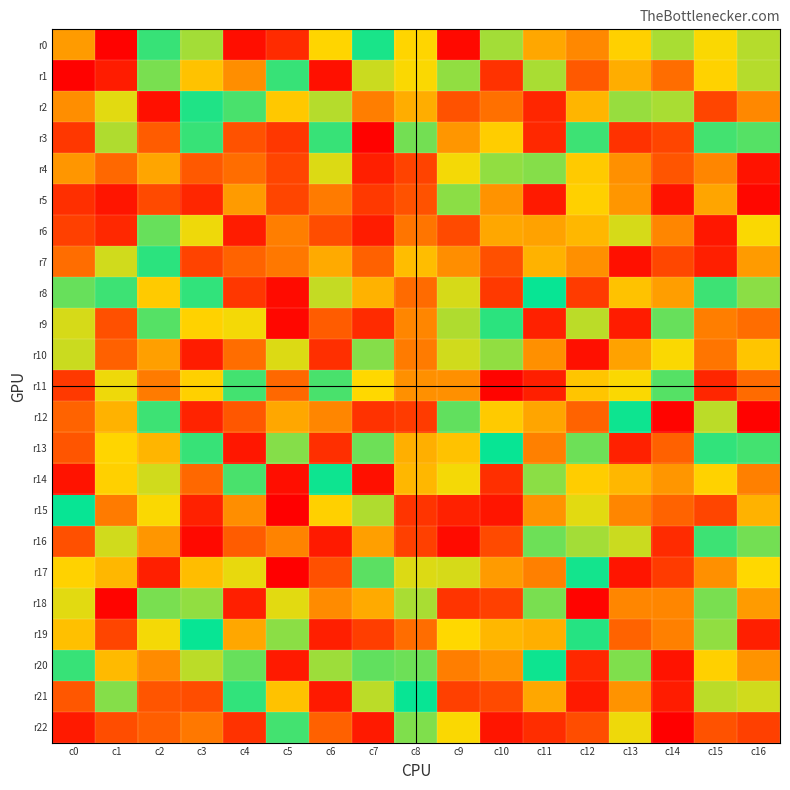

Reading right to left, extract all data points from this chart.

r0: c16=-30	c15=41	c14=28	c13=45	c12=71	c11=-60	c10=27	c9=122	c8=-43	c7=-4	c6=-43	c5=-108	c4=-120	c3=-27	c2=-9	c1=125	c0=64
r1: c16=30	c15=-44	c14=-81	c13=-58	c12=-89	c11=-28	c10=105	c9=-24	c8=-41	c7=33	c6=119	c5=9	c4=-69	c3=50	c2=-20	c1=-114	c0=125
r2: c16=-71	c15=97	c14=-28	c13=-25	c12=55	c11=110	c10=-80	c9=-92	c8=58	c7=75	c6=-30	c5=48	c4=-12	c3=5	c2=-119	c1=37	c0=69
r3: c16=-14	c15=-11	c14=-97	c13=105	c12=10	c11=109	c10=46	c9=66	c8=19	c7=125	c6=9	c5=103	c4=-92	c3=-9	c2=88	c1=-29	c0=103
r4: c16=118	c15=72	c14=-91	c13=-68	c12=47	c11=22	c10=-24	c9=40	c8=-98	c7=113	c6=36	c5=97	c4=81	c3=89	c2=61	c1=-83	c0=66
r5: c16=123	c15=61	c14=-118	c13=66	c12=-45	c11=115	c10=67	c9=23	c8=92	c7=102	c6=76	c5=97	c4=-64	c3=-110	c2=-95	c1=117	c0=106
r6: c16=-41	c15=116	c14=72	c13=35	c12=54	c11=62	c10=60	c9=-95	c8=-78	c7=-114	c6=94	c5=-75	c4=-114	c3=-39	c2=17	c1=-109	c0=-99
r7: c16=-64	c15=-113	c14=-96	c13=-119	c12=-68	c11=56	c10=-93	c9=-69	c8=-52	c7=86	c6=59	c5=-77	c4=-85	c3=-98	c2=-7	c1=-34	c0=-81
r8: c16=-23	c15=10	c14=63	c13=-50	c12=-101	c11=-1	c10=102	c9=-35	c8=82	c7=-56	c6=-32	c5=121	c4=103	c3=-8	c2=47	c1=-10	c0=17
r9: c16=-81	c15=75	c14=17	c13=114	c12=31	c11=-112	c10=-7	c9=29	c8=72	c7=108	c6=-88	c5=-123	c4=-40	c3=44	c2=14	c1=93	c0=35
r10: c16=49	c15=78	c14=41	c13=62	c12=-119	c11=-68	c10=24	c9=-34	c8=-76	c7=-22	c6=-106	c5=36	c4=-81	c3=-114	c2=-63	c1=-86	c0=33
r11: c16=82	c15=-110	c14=-14	c13=41	c12=49	c11=113	c10=124	c9=-68	c8=-68	c7=-42	c6=12	c5=-83	c4=-11	c3=-45	c2=-76	c1=39	c0=-102
r12: c16=125	c15=31	c14=124	c13=2	c12=85	c11=61	c10=-47	c9=16	c8=-101	c7=-105	c6=-72	c5=-60	c4=90	c3=111	c2=10	c1=-56	c0=-85
r13: c16=-11	c15=8	c14=86	c13=112	c12=-18	c11=-74	c10=-1	c9=50	c8=57	c7=18	c6=106	c5=22	c4=-116	c3=9	c2=55	c1=-43	c0=91
r14: c16=-74	c15=-44	c14=-66	c13=54	c12=-46	c11=23	c10=106	c9=-40	c8=-54	c7=119	c6=2	c5=120	c4=12	c3=83	c2=-34	c1=45	c0=-118
r15: c16=-56	c15=-97	c14=-85	c13=-72	c12=-37	c11=67	c10=-117	c9=112	c8=-104	c7=-29	c6=45	c5=126	c4=69	c3=-112	c2=41	c1=-76	c0=-1
r16: c16=19	c15=10	c14=108	c13=33	c12=-27	c11=-18	c10=95	c9=121	c8=-99	c7=-63	c6=115	c5=73	c4=88	c3=122	c2=-66	c1=34	c0=93
r17: c16=42	c15=68	c14=101	c13=-117	c12=-3	c11=-74	c10=-64	c9=35	c8=-36	c7=-15	c6=93	c5=126	c4=-38	c3=52	c2=-113	c1=-54	c0=44
r18: c16=-64	c15=-20	c14=-72	c13=72	c12=-124	c11=20	c10=99	c9=-104	c8=-28	c7=-59	c6=70	c5=37	c4=-113	c3=-24	c2=20	c1=124	c0=37
r19: c16=113	c15=-24	c14=-74	c13=-85	c12=-6	c11=-57	c10=54	c9=42	c8=-81	c7=-100	c6=-113	c5=23	c4=-60	c3=-1	c2=-40	c1=97	c0=-51
r20: c16=67	c15=45	c14=118	c13=21	c12=109	c11=-2	c10=-67	c9=-75	c8=-18	c7=16	c6=26	c5=-115	c4=17	c3=-31	c2=-70	c1=-53	c0=9
r21: c16=-34	c15=31	c14=-114	c13=67	c12=115	c11=60	c10=95	c9=99	c8=1	c7=-31	c6=-115	c5=50	c4=8	c3=94	c2=91	c1=-22	c0=-90
r22: c16=99	c15=-92	c14=126	c13=-39	c12=94	c11=107	c10=117	c9=41	c8=-21	c7=115	c6=86	c5=-11	c4=-105	c3=-77	c2=-87	c1=-94	c0=-115